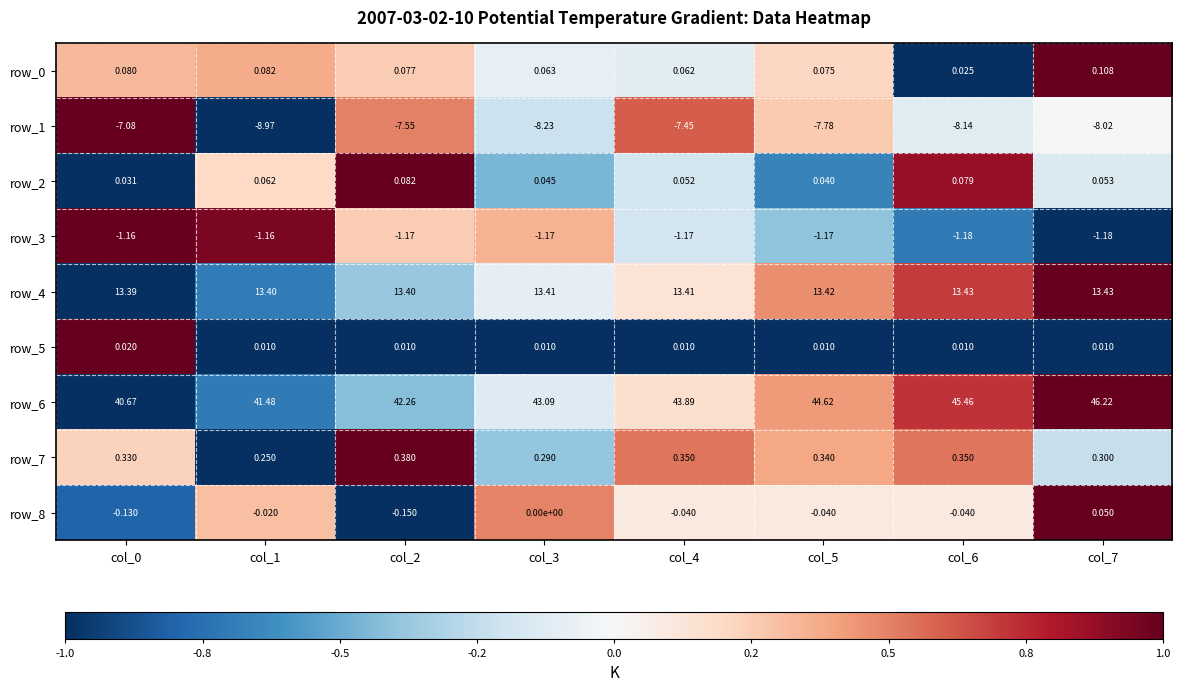

Is the value of row_7 at col_0 greater than the value of row_1 at col_5?

Yes